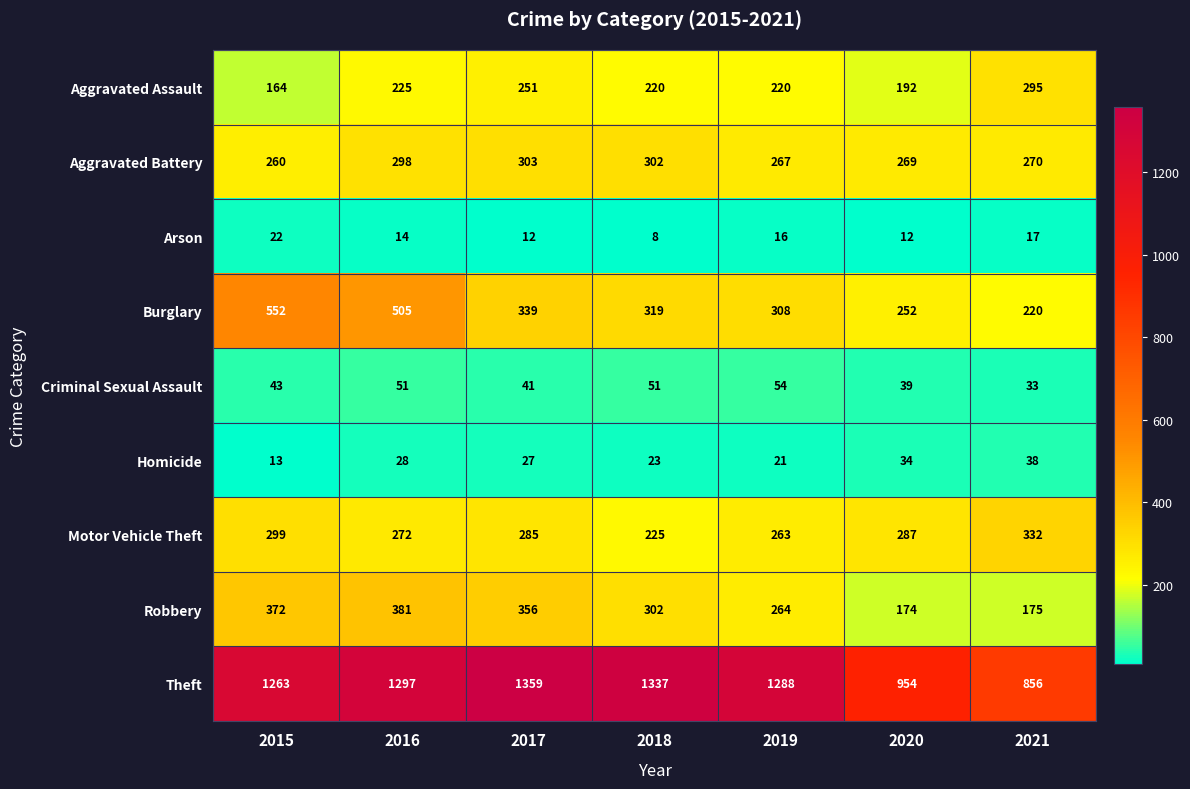

Where is Aggravated Battery nearest to the value 281?

2021